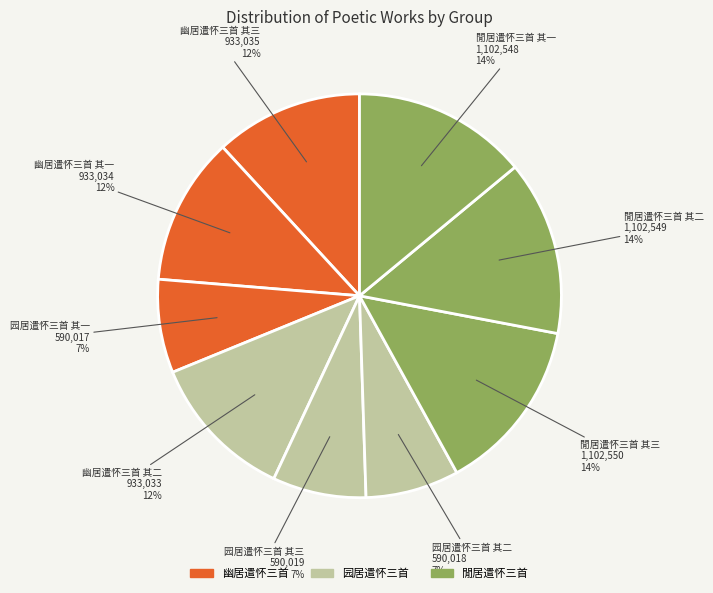

How many segments does this pie chart have?

9